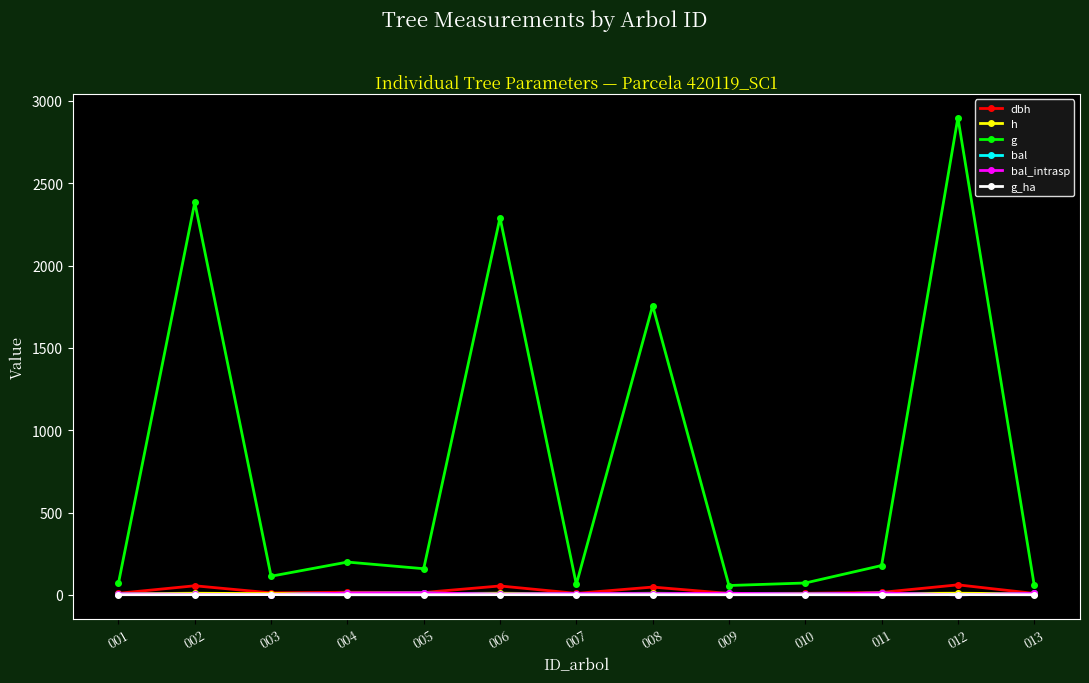

True or false: bal_intrasp and g cross at least once.

False